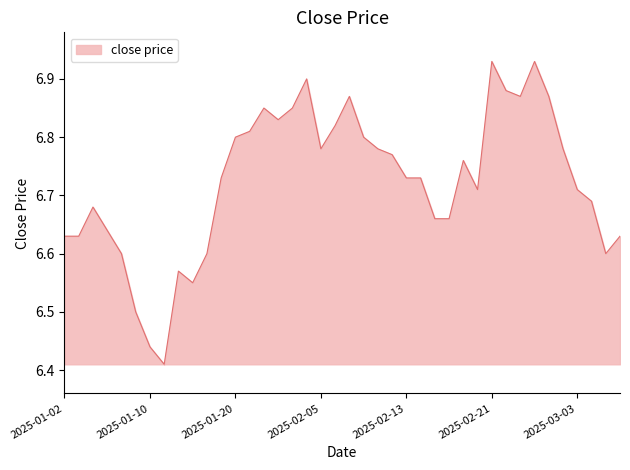

Does the chart have visible grid lines?

No